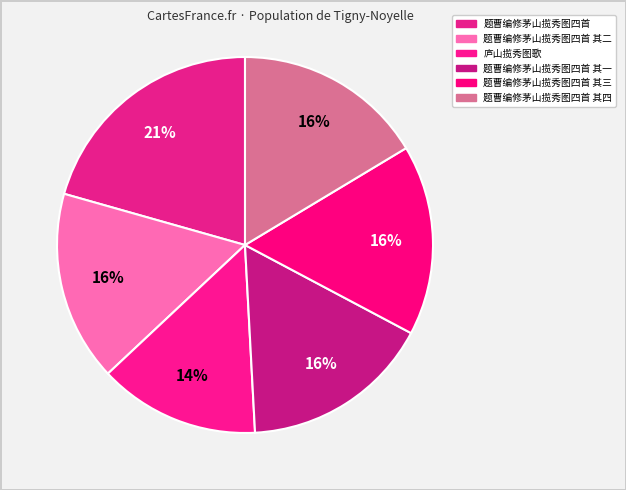

Is there a majority slice in this chart?

No